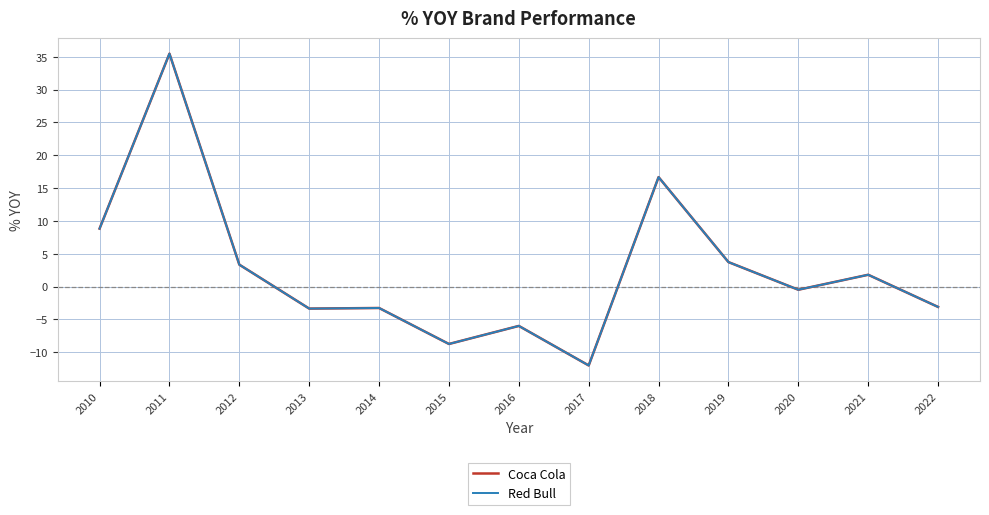

True or false: Red Bull and Coca Cola cross at least once.

False